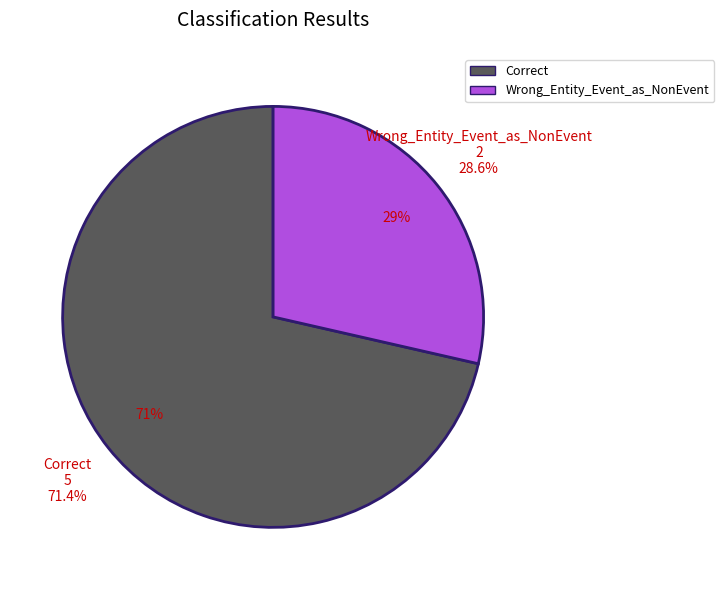

Does Correct account for over 50% of the chart?

Yes